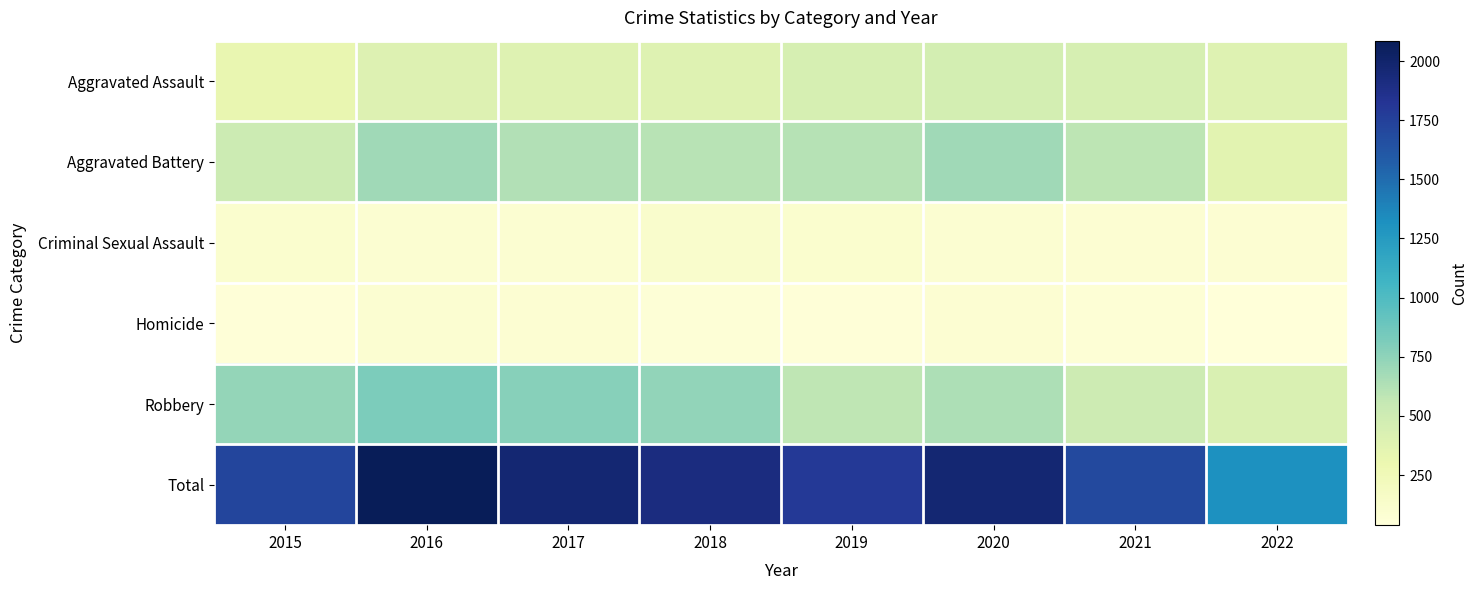

Which label corresponds to the largest value in the chart?

2016